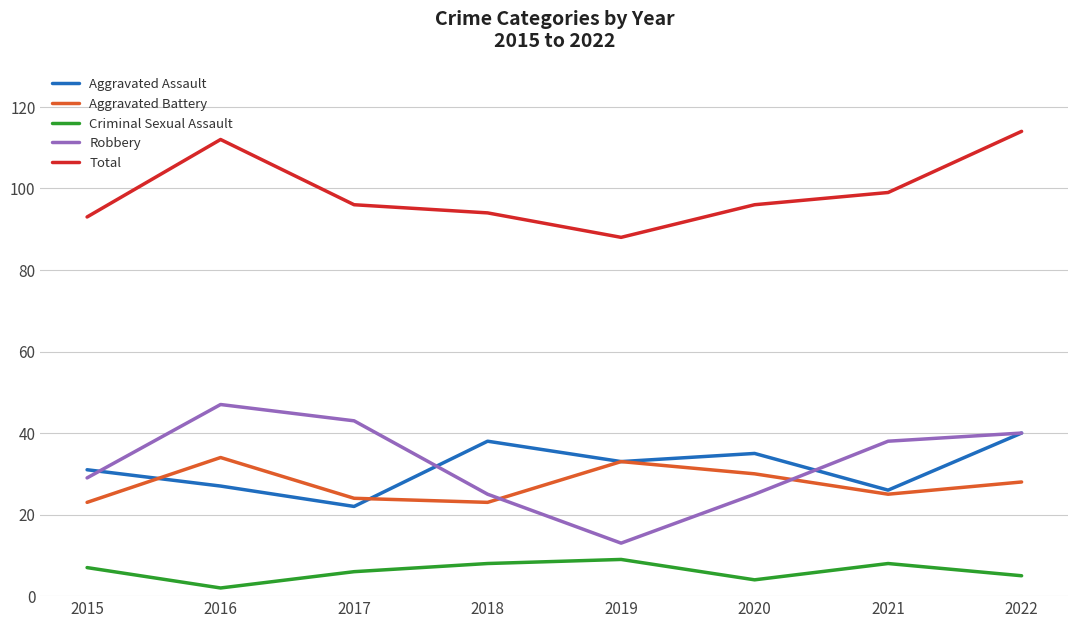

How many interior local peaks does the Total series have?

1